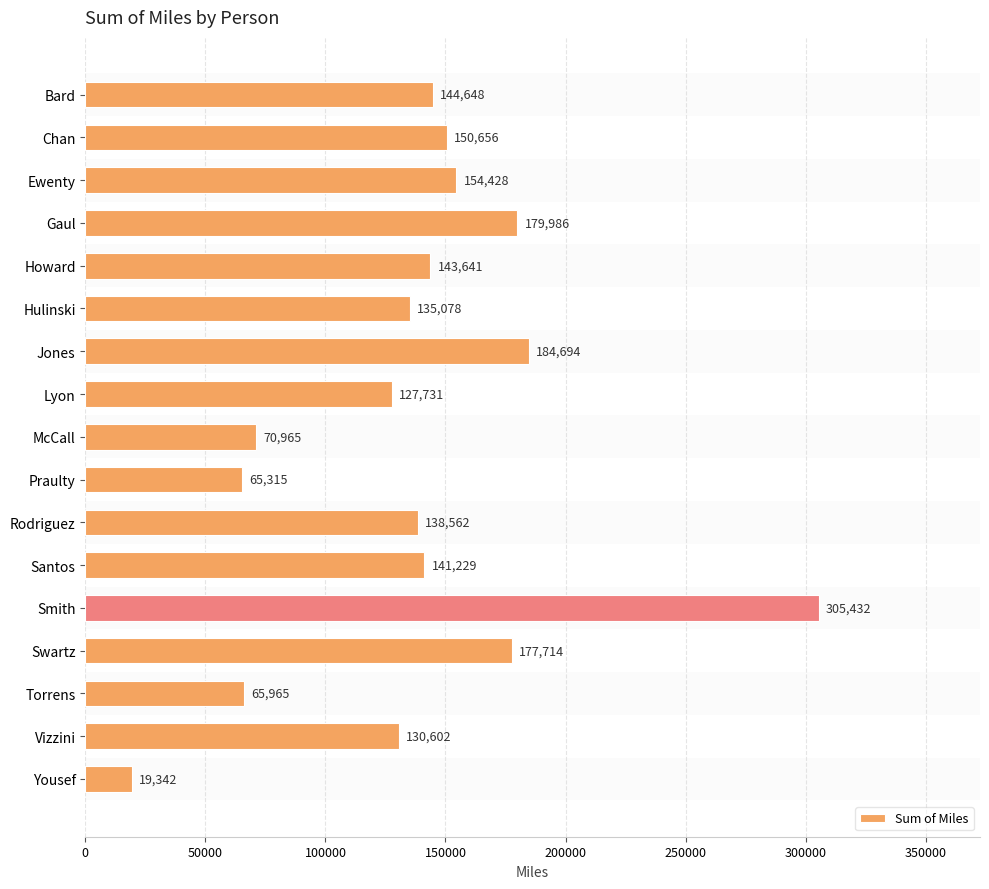

How many values are below 141229?

8